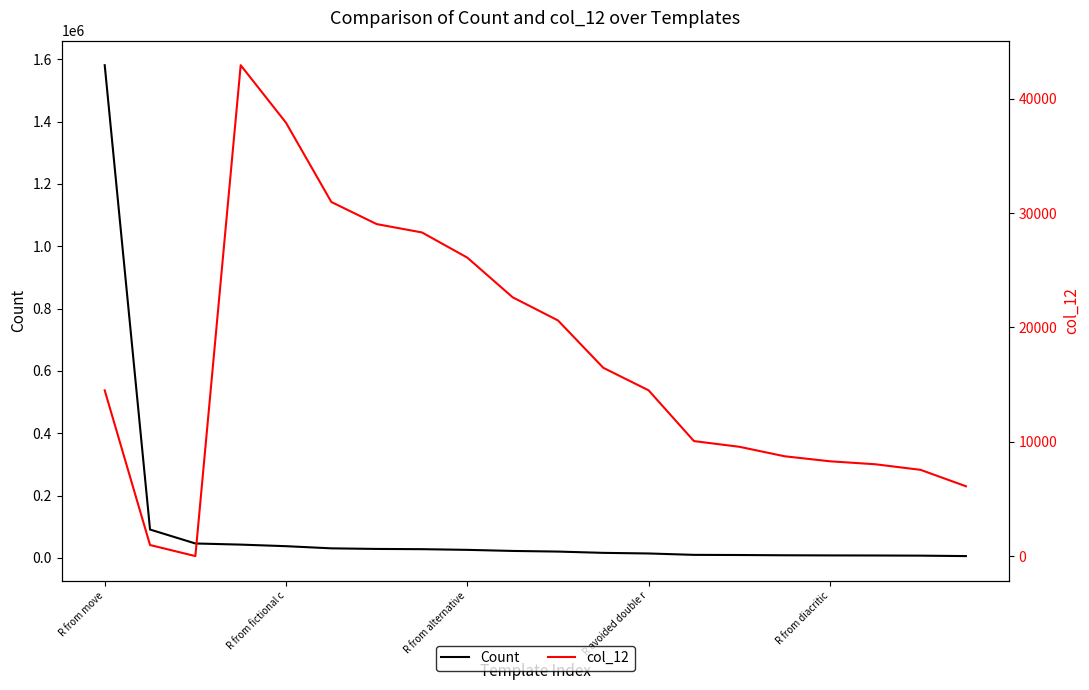

At which label does Count reach its peak?

R from move